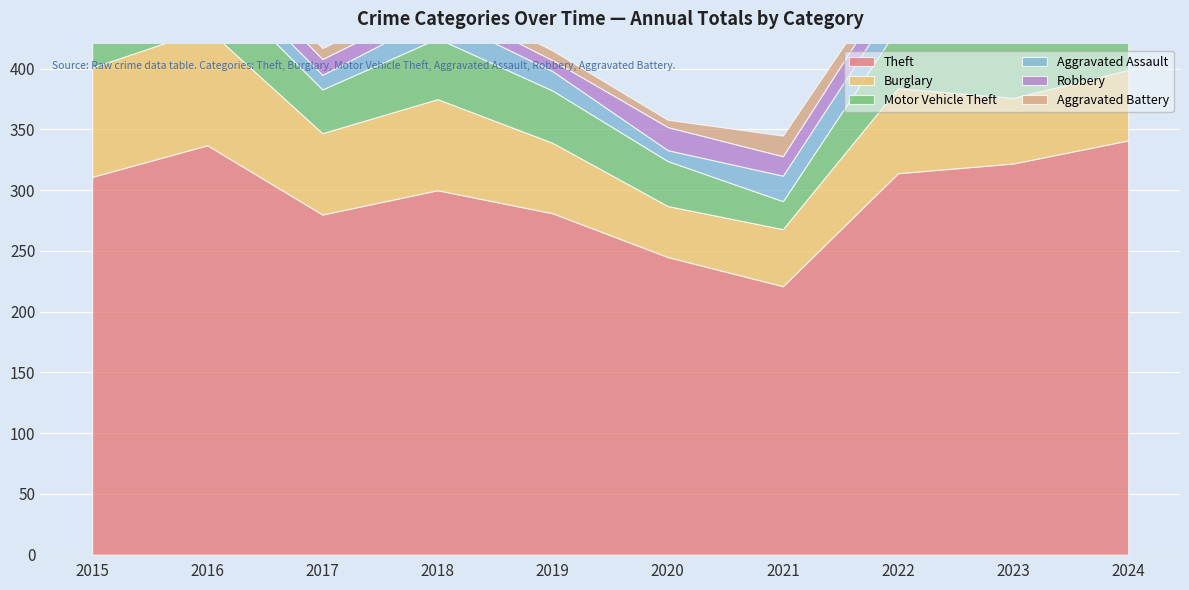

Which category has the highest value across all series?

2024